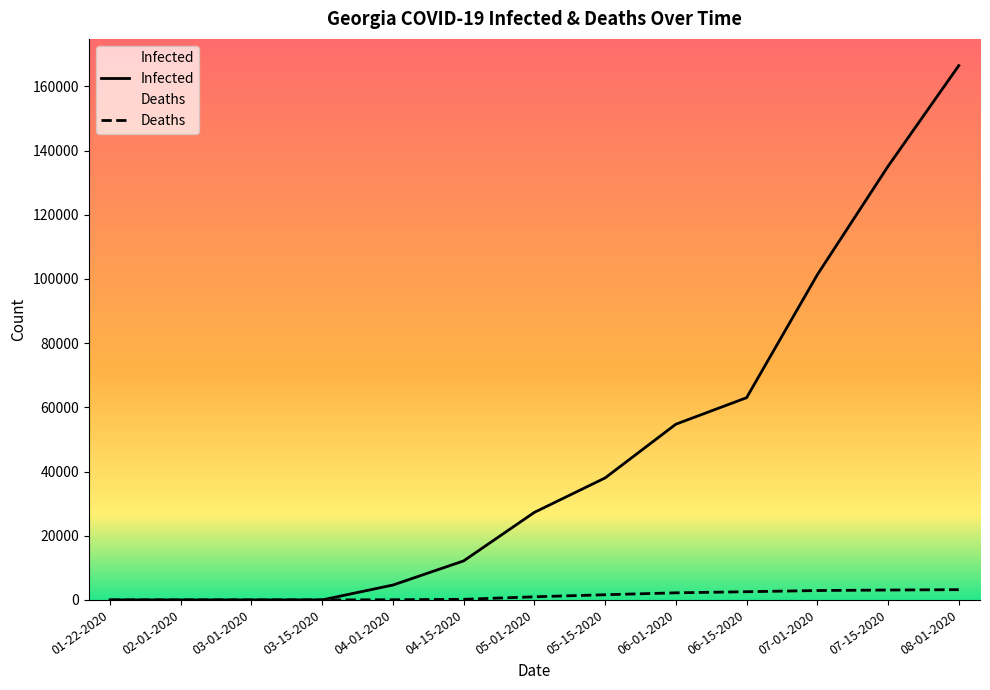

Which series has the largest range (max minus min)?

Infected